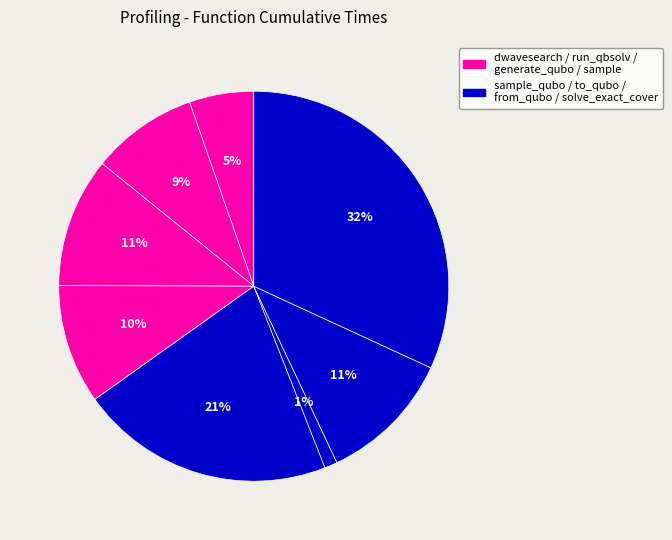

How many segments does this pie chart have?

8